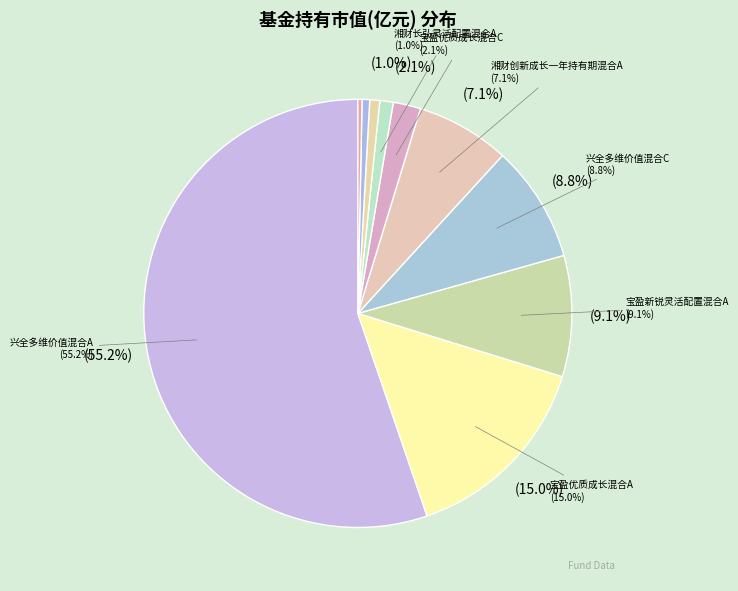

How many slices are in this pie chart?

10